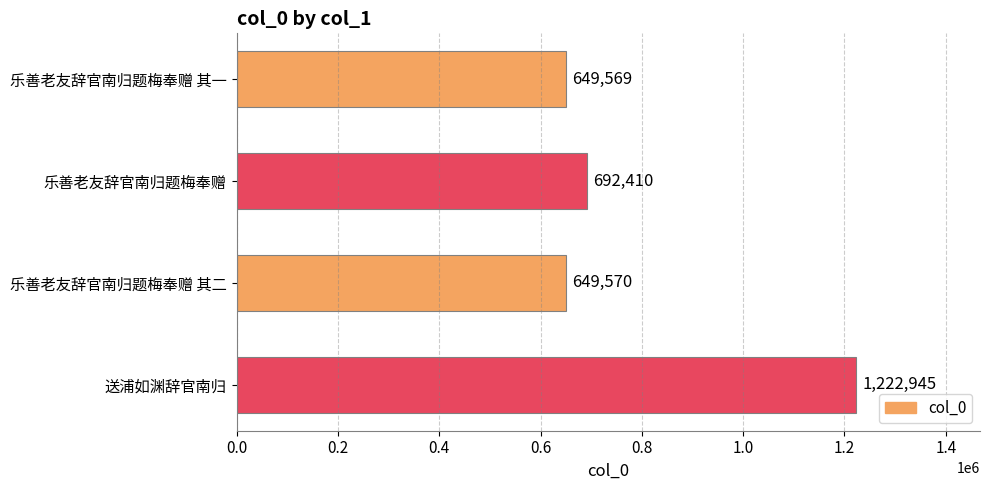

Does the chart contain any negative values?

No